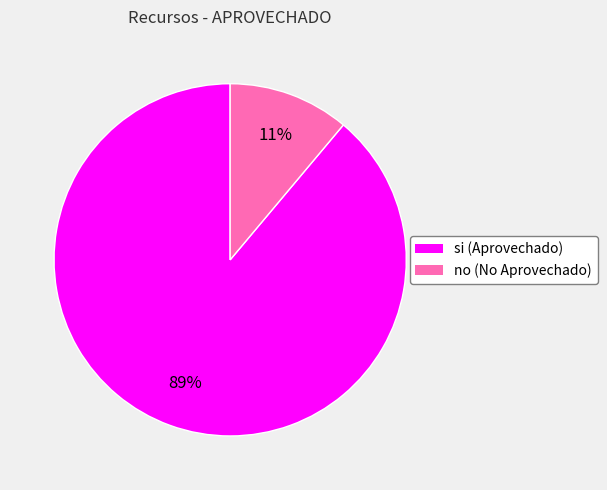

To the nearest percent, what is the difference between the largest and smallest slice percentages?

78%